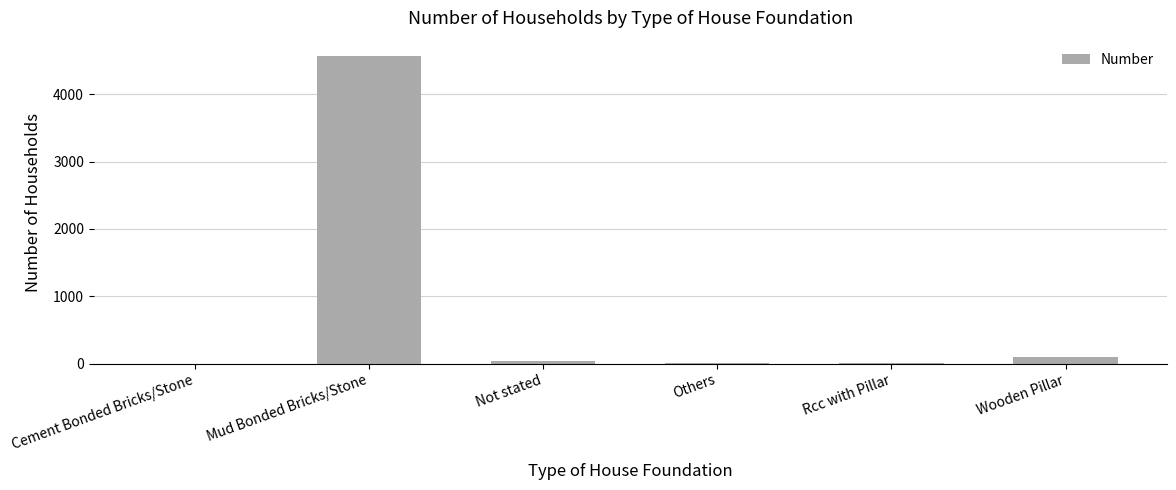

What is the sum of all values?

4703